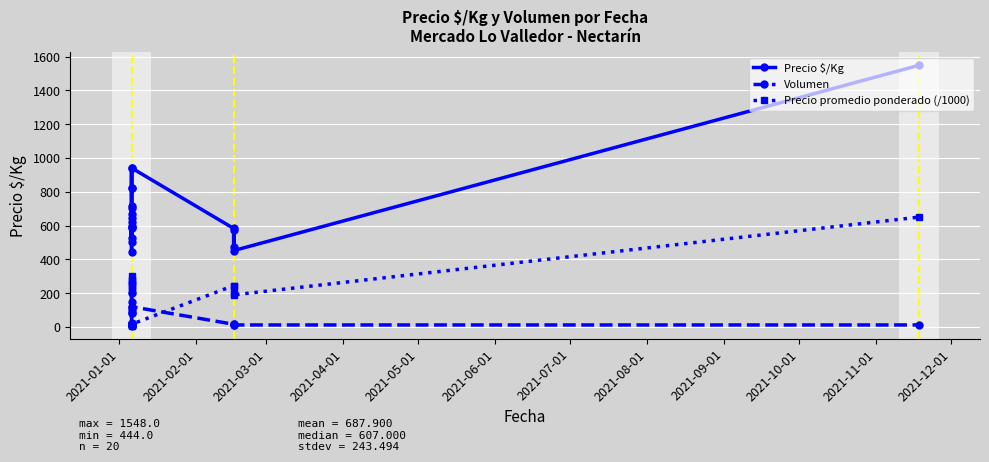

What is the average value of the Precio $/Kg series?

687.9